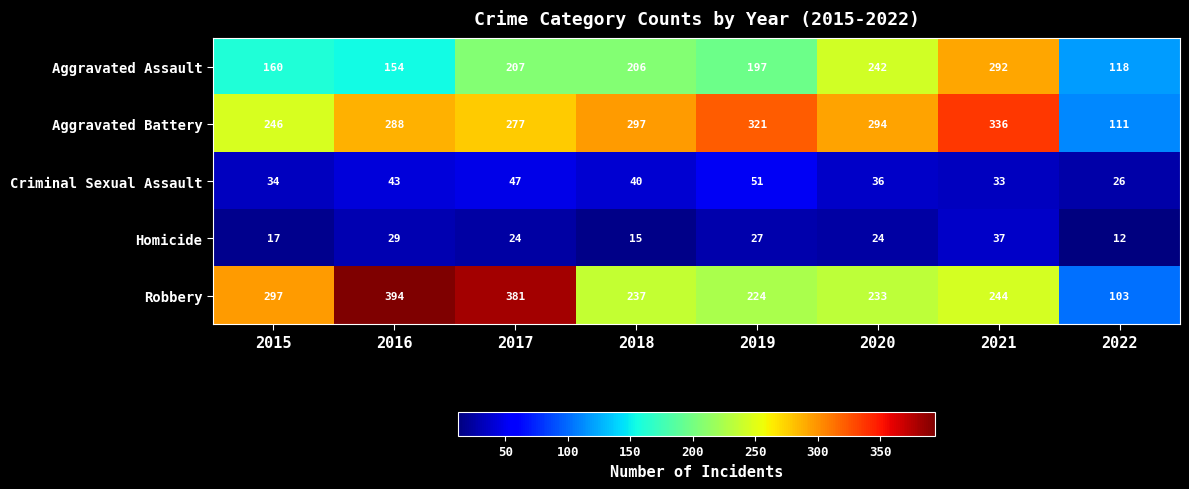

Rank the series by their maximum value, from highest to lowest.

Robbery, Aggravated Battery, Aggravated Assault, Criminal Sexual Assault, Homicide